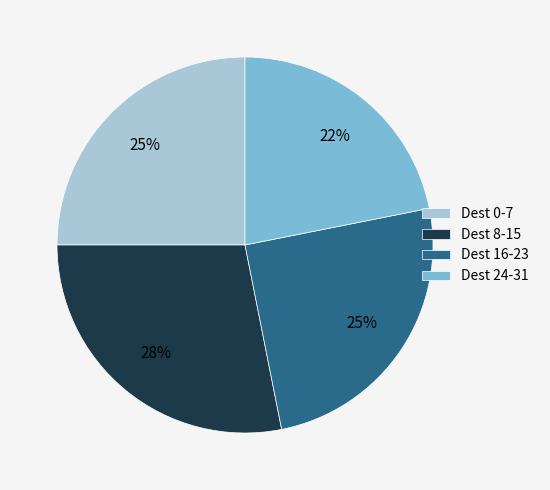

Which slice is the smallest?

Dest 24-31